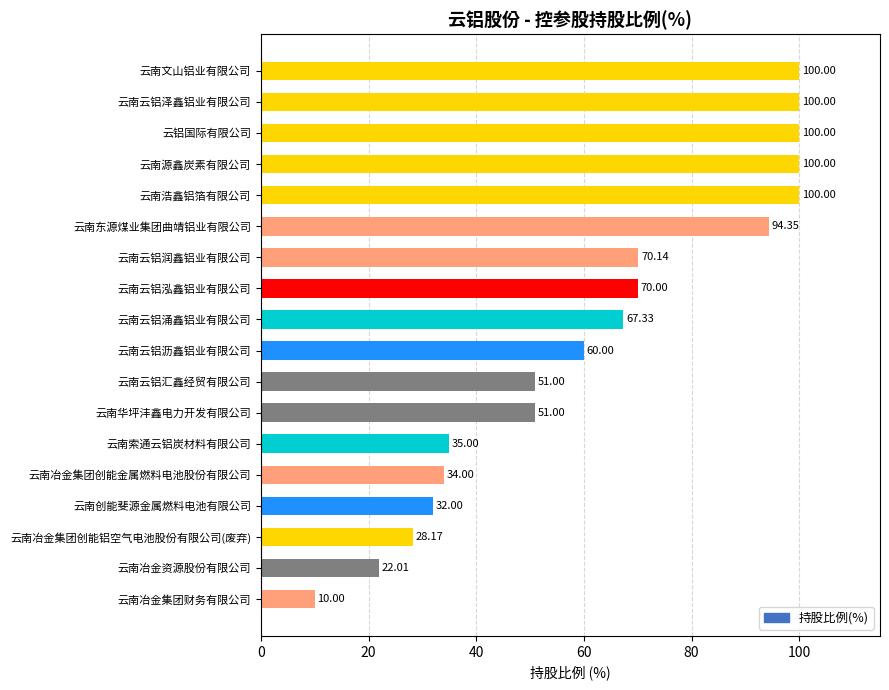

At which category does the chart reach its minimum across all series?

云南冶金集团财务有限公司